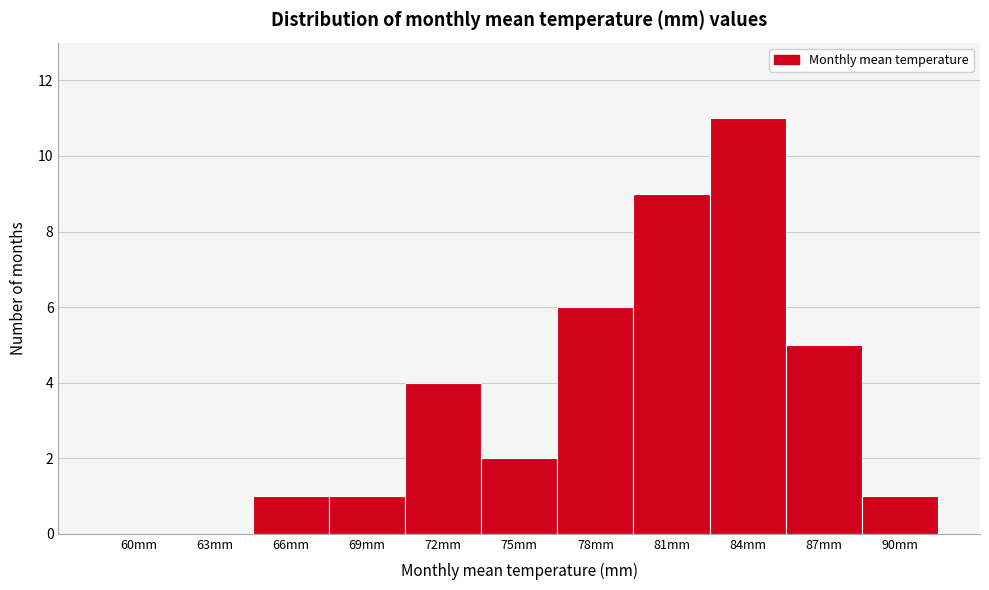

Reading left to right, transcribe all the data shown in this chart.

60mm=0	63mm=0	66mm=1	69mm=1	72mm=4	75mm=2	78mm=6	81mm=9	84mm=11	87mm=5	90mm=1